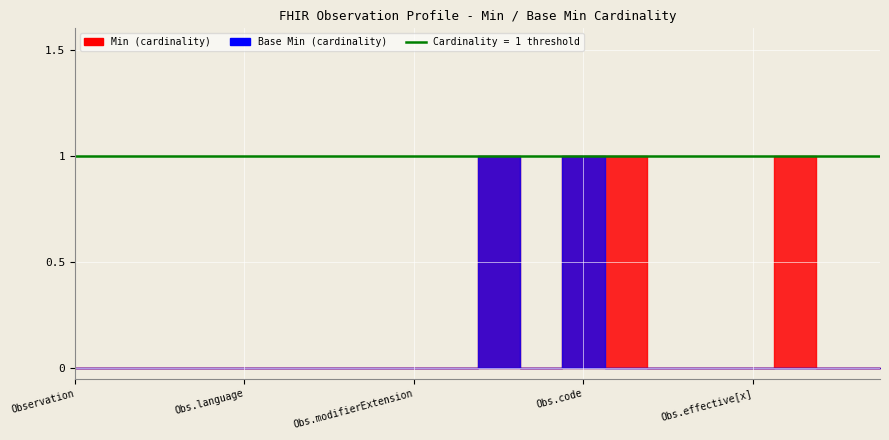

True or false: Min and Base Min cross at least once.

False